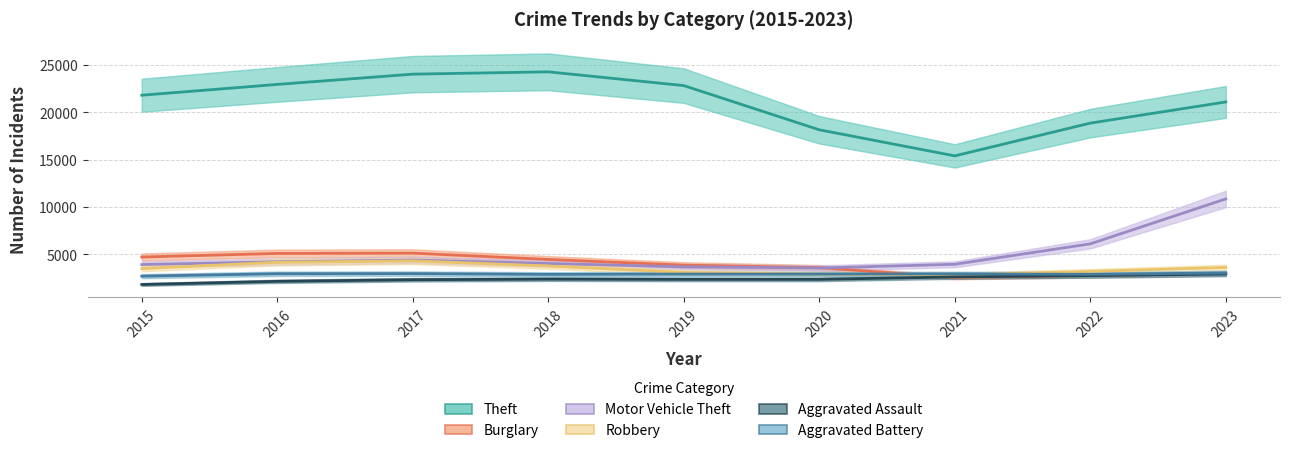

Does the chart display data point markers on the line(s)?

No